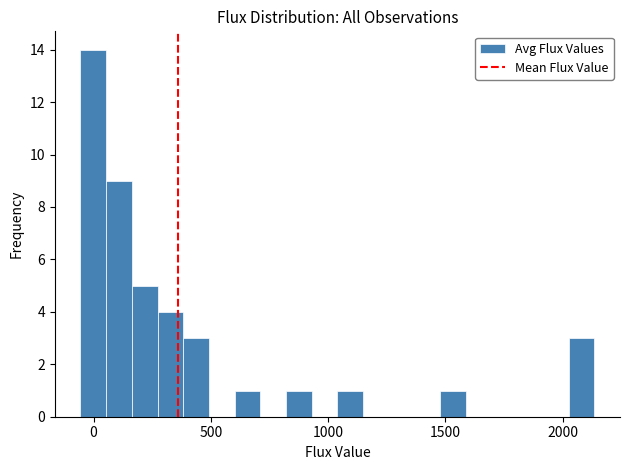

Read against the x-axis, roughly where is the centre of the tallest bar?

0